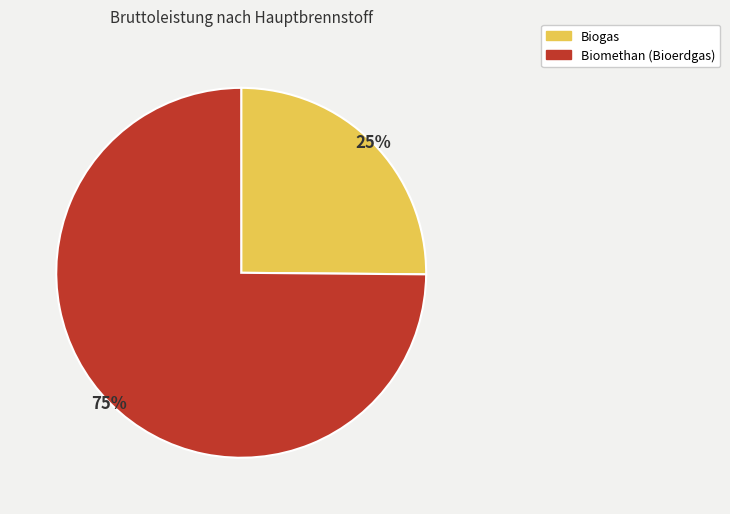

Is there any slice that represents more than half of the pie?

Yes